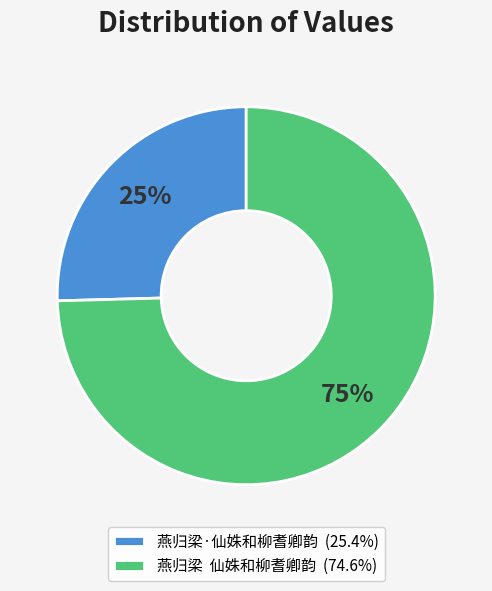

Count the number of slices in the pie.

2